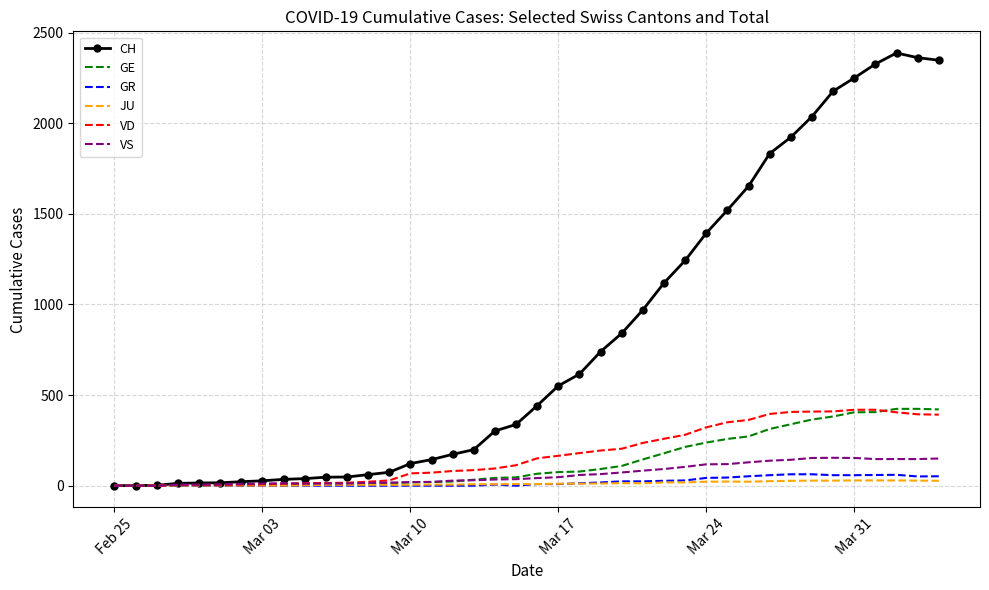

Which series has the largest range (max minus min)?

CH